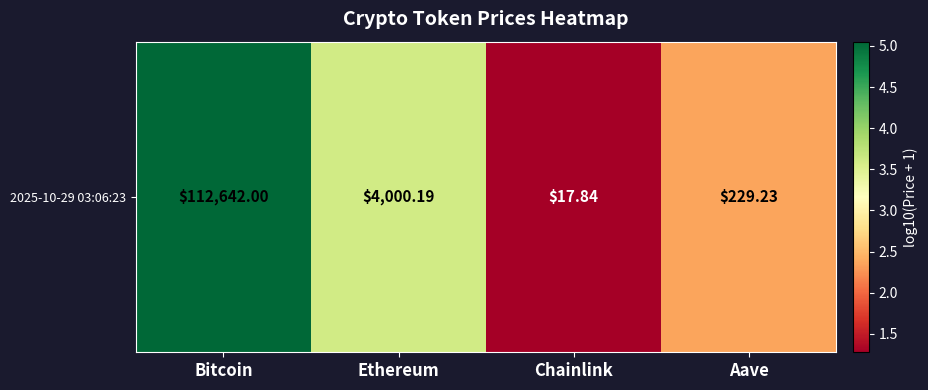

List the labels in order of value, largest first.

Bitcoin, Ethereum, Aave, Chainlink